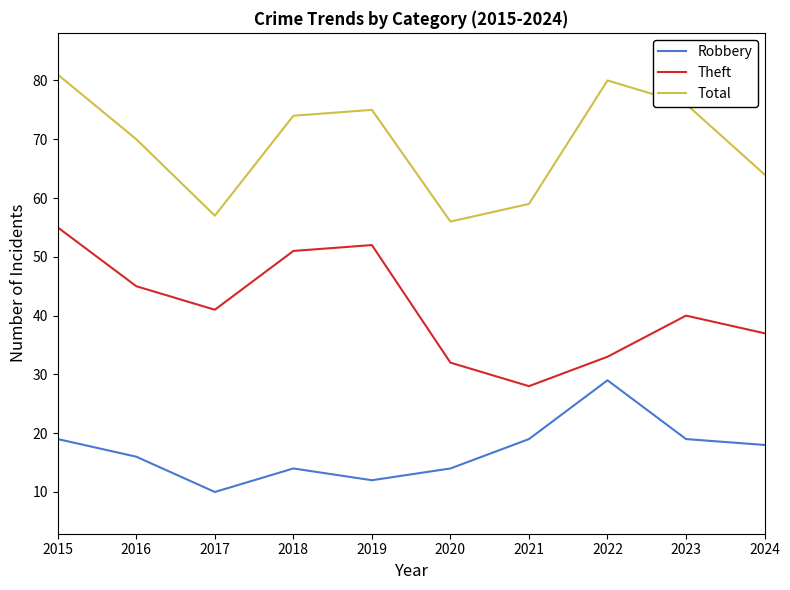

What is the approximate value of Robbery at 2020, to the nearest 5?

15